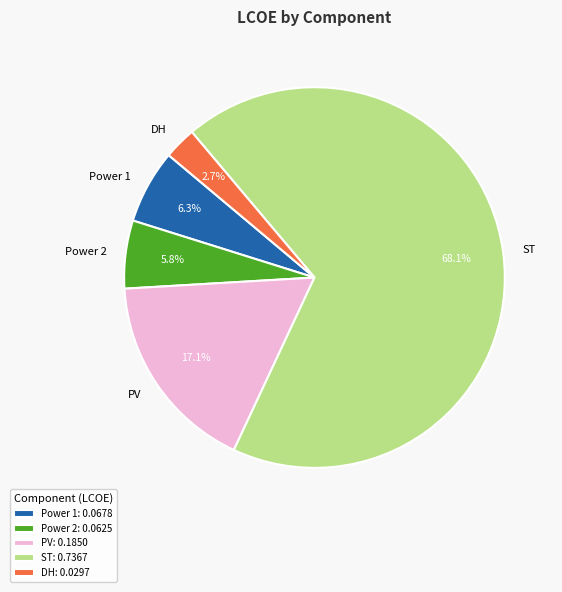

To the nearest percent, what is the average slice percentage?

20%